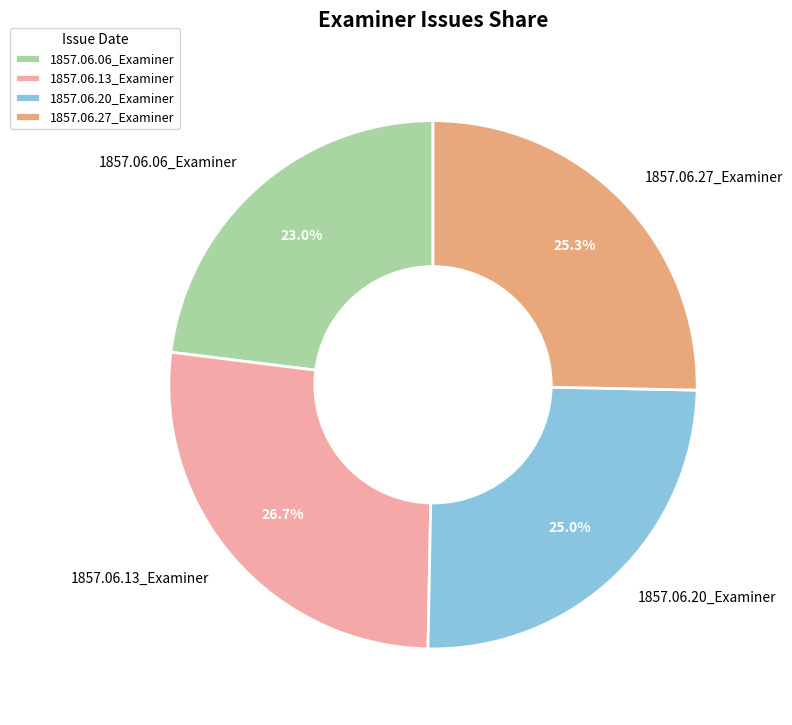

Is it true that 1857.06.27_Examiner is 37% of the pie?

False